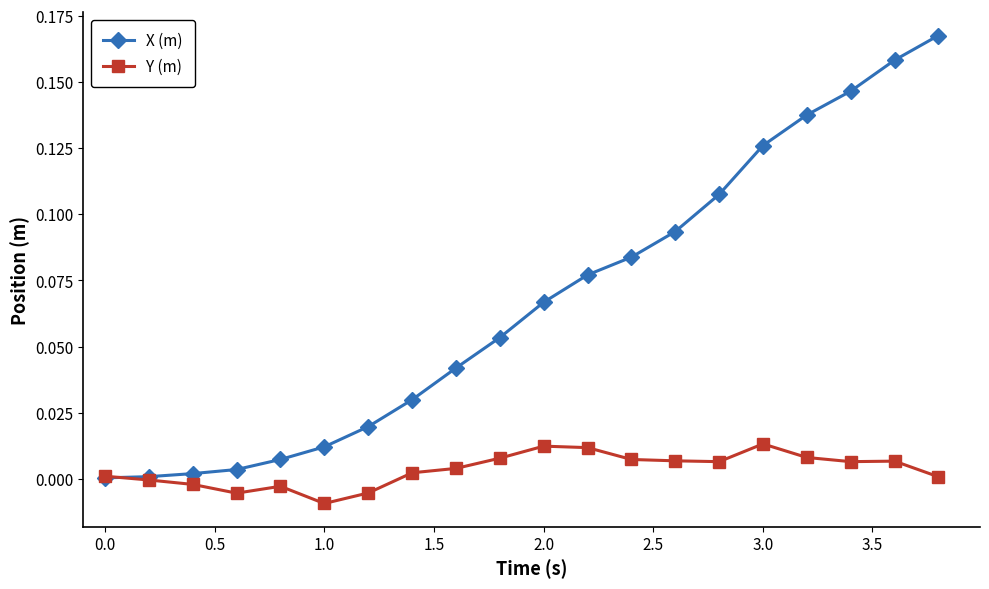

Which series has the largest total across all categories?

X (m)